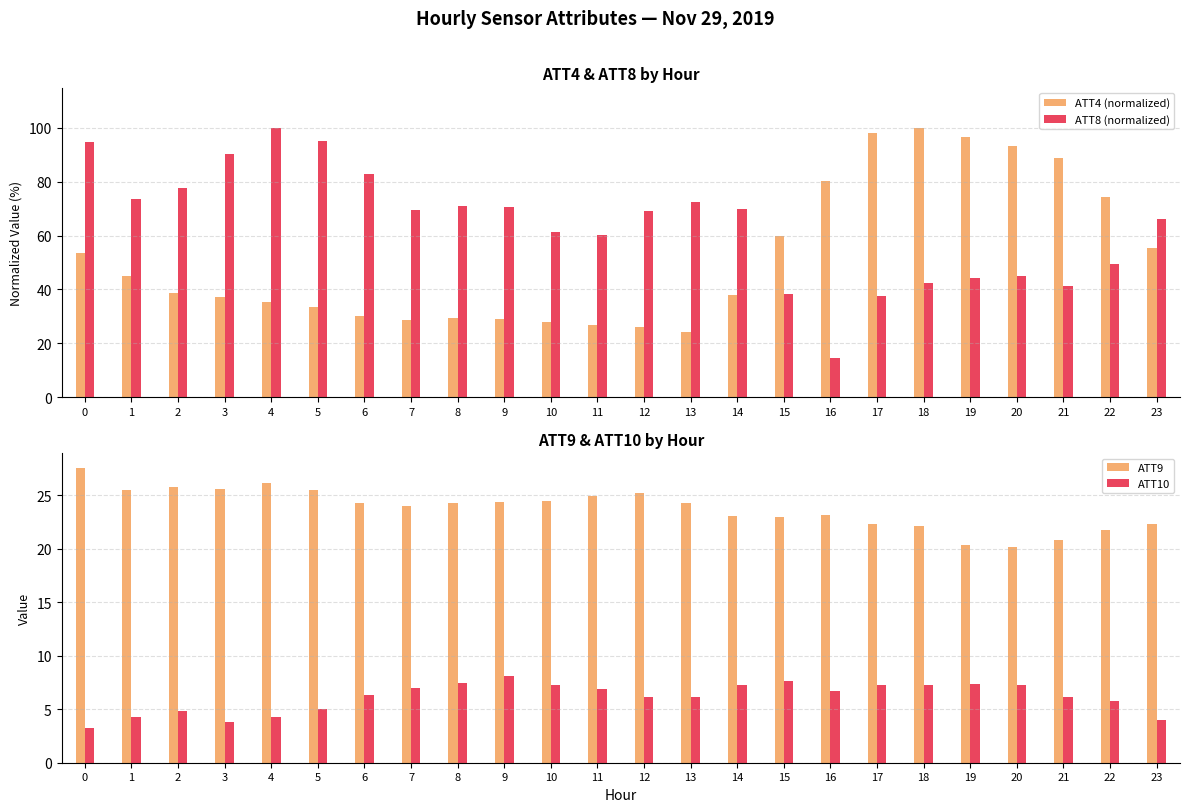

Reading left to right, what are all the values shown in this chart?

ATT4 (normalized): 53.4	45.1	38.6	37.2	35.2	33.5	30.2	28.6	29.3	29.1	27.8	26.7	26.0	24.1	37.8	59.9	80.4	98.2	100.0	96.6	93.3	88.8	74.4	55.3
ATT8 (normalized): 94.7	73.5	77.7	90.4	100.0	95.0	83.0	69.6	71.1	70.8	61.3	60.2	69.1	72.6	69.9	38.1	14.6	37.6	42.3	44.4	45.1	41.2	49.4	66.0
ATT9: 27.5	25.5	25.7	25.5	26.1	25.4	24.2	24.0	24.3	24.4	24.5	24.9	25.2	24.3	23.1	23.0	23.1	22.3	22.1	20.4	20.1	20.8	21.7	22.3
ATT10: 3.2	4.3	4.8	3.8	4.3	5.0	6.4	6.9	7.4	8.1	7.3	6.9	6.2	6.1	7.3	7.7	6.7	7.3	7.3	7.3	7.2	6.2	5.8	4.0